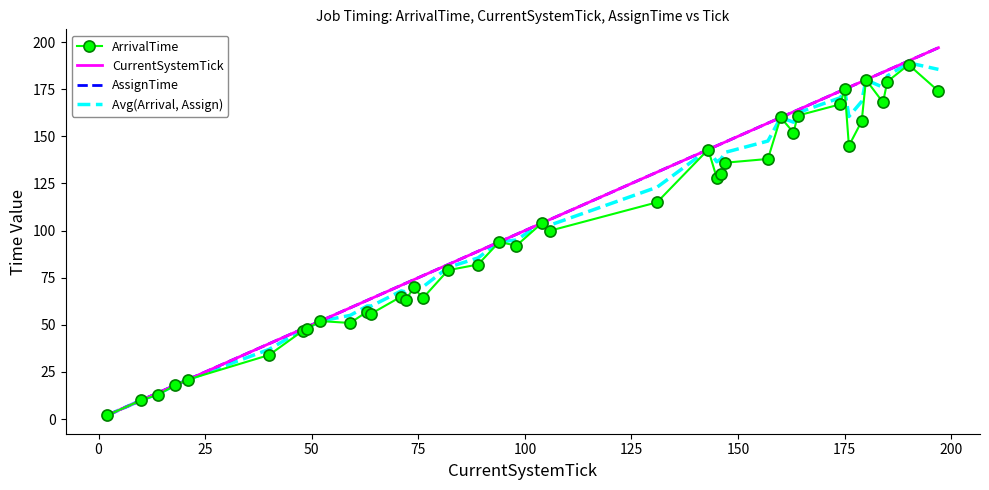

Which series has the largest total across all categories?

CurrentSystemTick